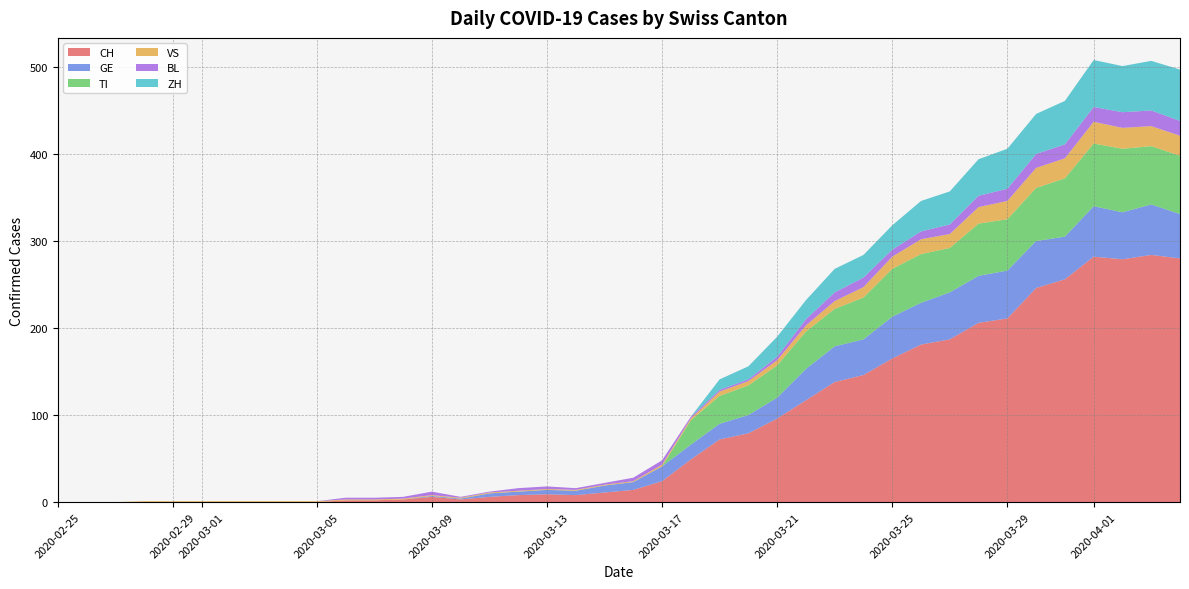

Reading left to right, what are all the values shown in this chart?

CH: 0	0	0	0	0	0	0	0	0	0	2	2	3	6	3	6	8	9	8	11	14	24	49	72	79	96	117	138	146	165	181	187	206	211	246	256	282	279	284	280
GE: 0	0	0	0	0	0	0	0	0	0	0	0	0	1	1	4	4	5	5	8	9	17	17	18	21	24	36	41	41	48	48	54	54	55	54	49	58	54	58	51
TI: 0	0	0	0	0	0	0	0	0	0	0	0	0	0	0	0	0	0	0	0	0	0	28	32	34	37	43	43	48	55	56	51	60	59	61	67	72	73	67	67
VS: 0	0	0	1	1	1	1	1	1	1	1	1	1	1	1	1	1	1	1	1	1	2	2	5	5	6	7	9	12	14	17	16	19	21	23	23	25	24	23	23
BL: 0	0	0	0	0	0	0	0	0	0	2	2	2	4	1	1	3	3	2	2	4	5	2	2	2	4	7	10	11	8	9	11	13	14	16	16	17	18	18	17
ZH: 0	0	0	0	0	0	0	0	0	0	0	0	0	0	0	0	0	0	0	0	0	0	0	12	15	23	22	27	26	28	35	38	42	46	46	50	54	53	57	59